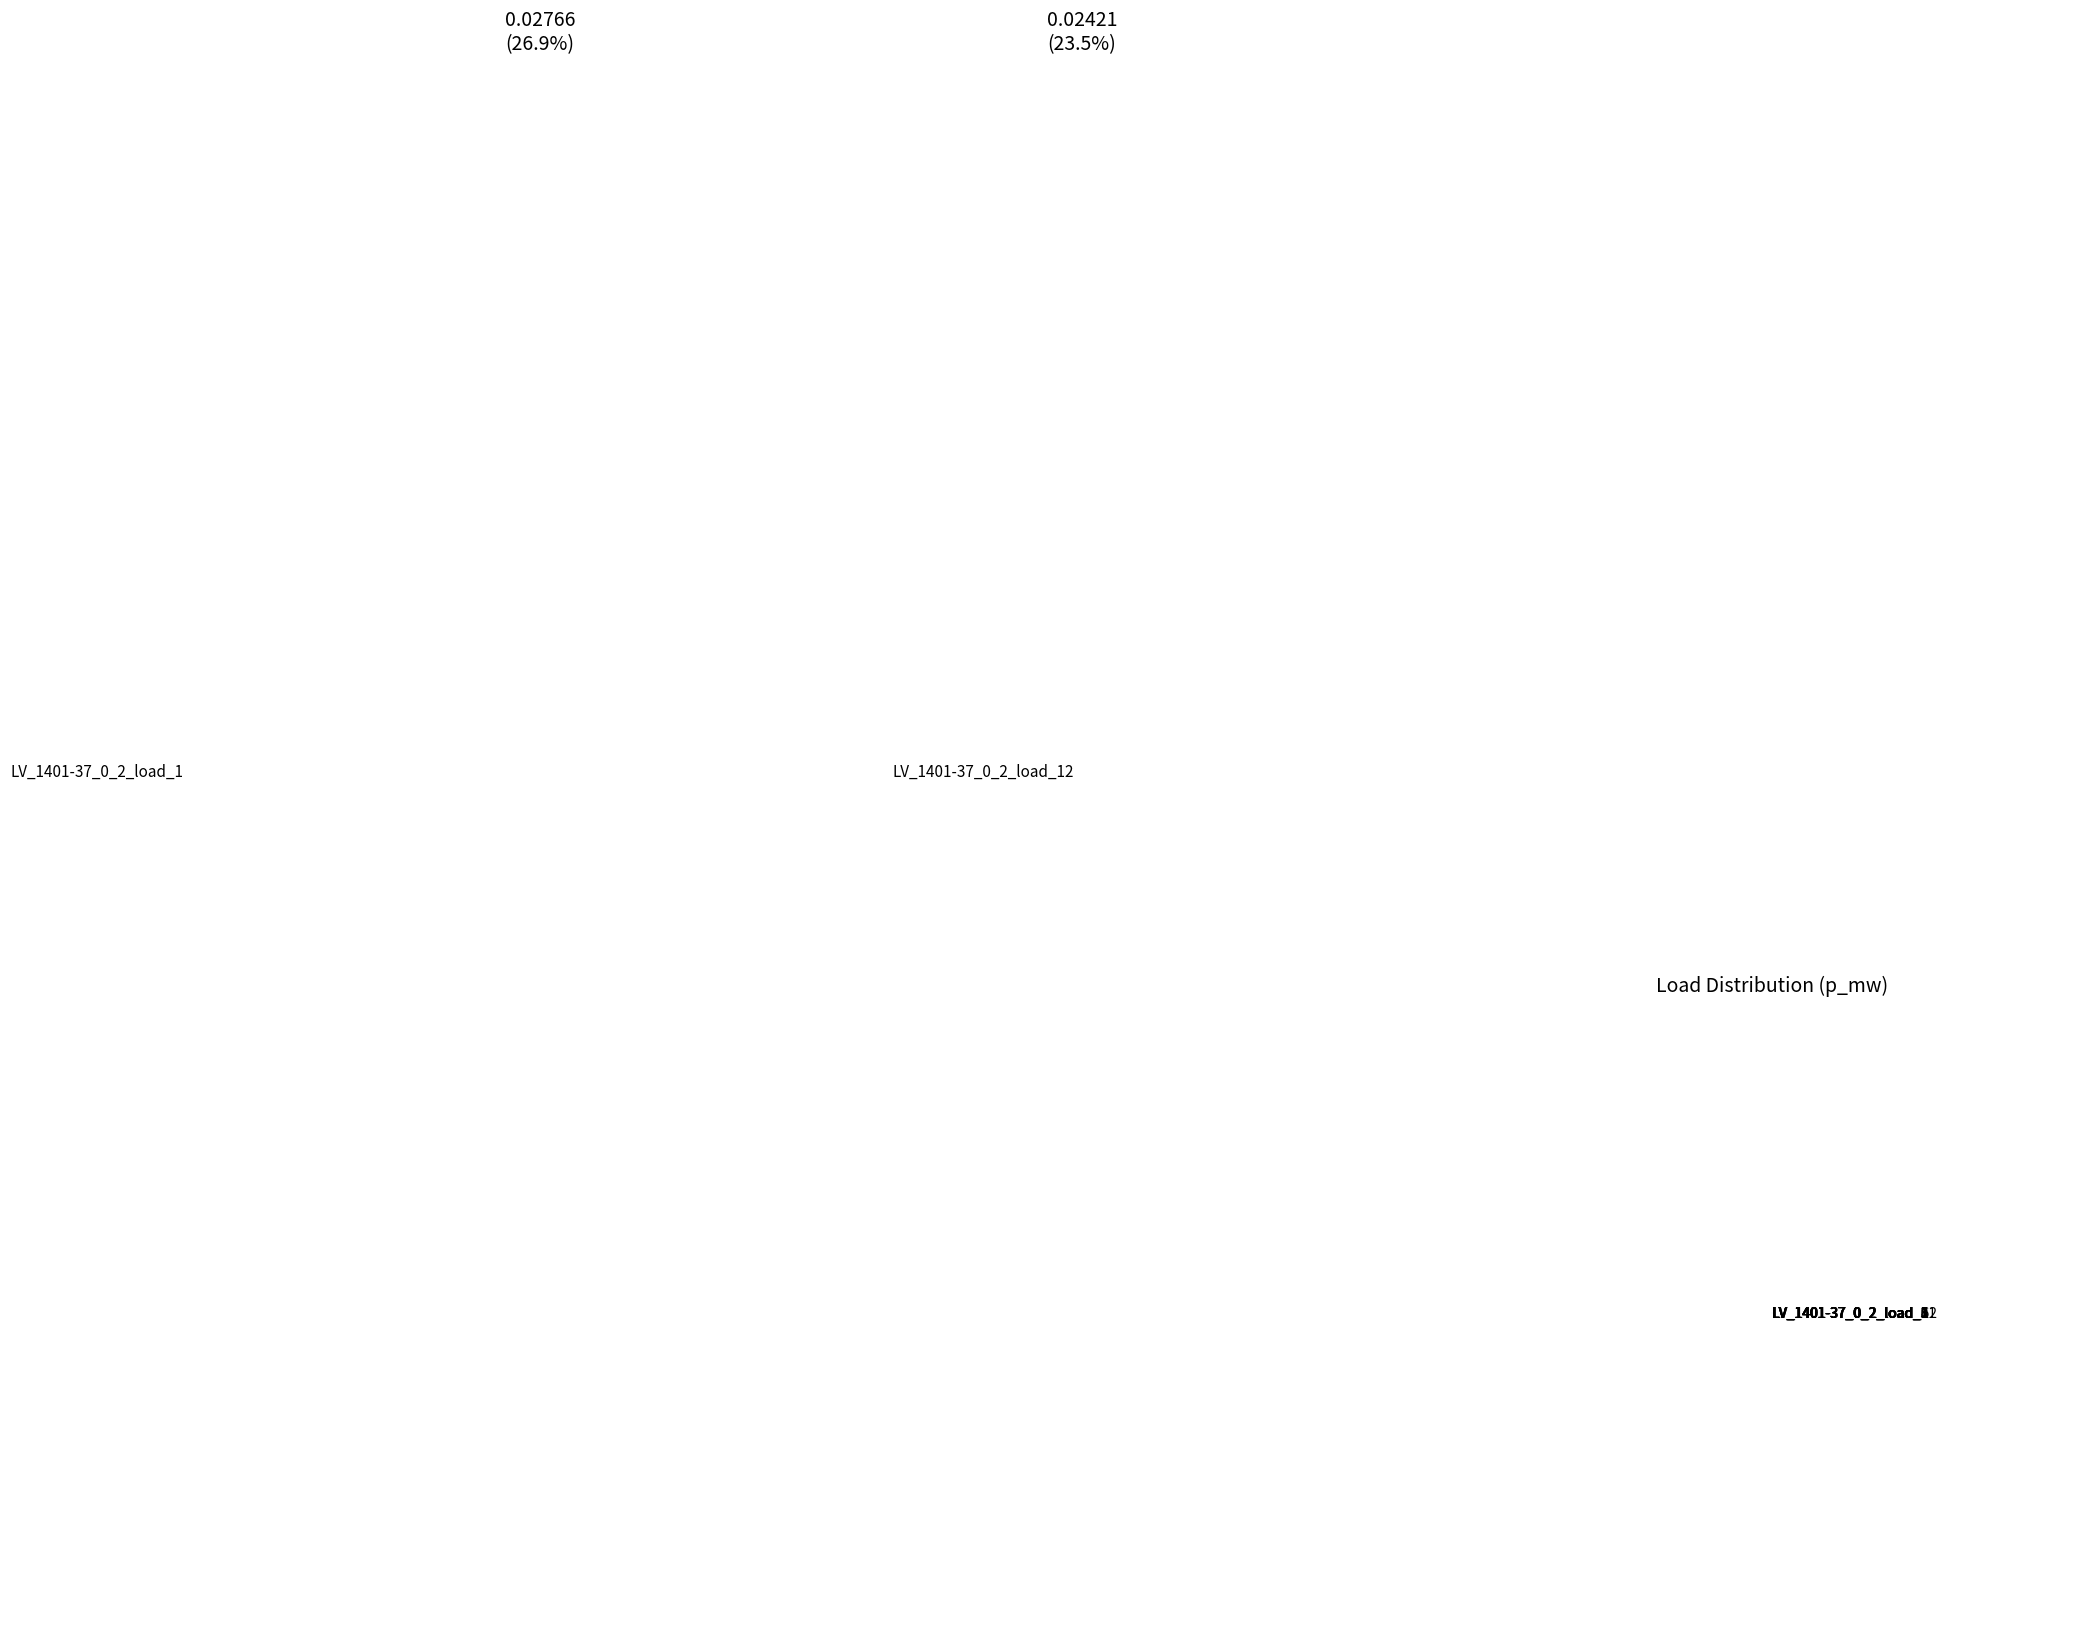

Does LV_1401-37_0_2_load_6 account for over 50% of the chart?

No